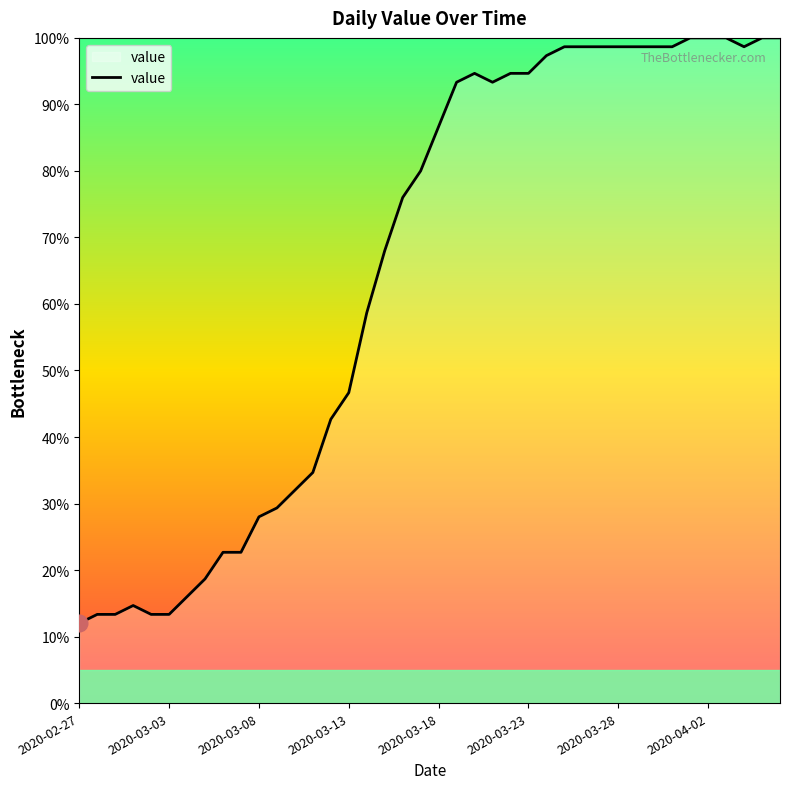

What is the greatest value displayed?

100.0